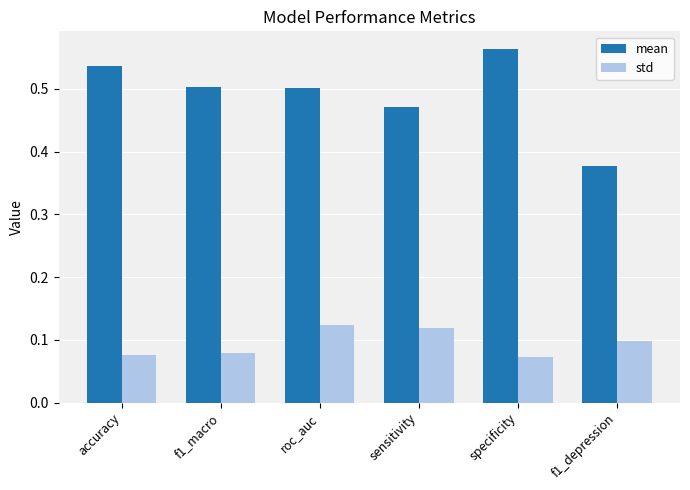

The mean series shows 0.5 at f1_depression. True or false?

False